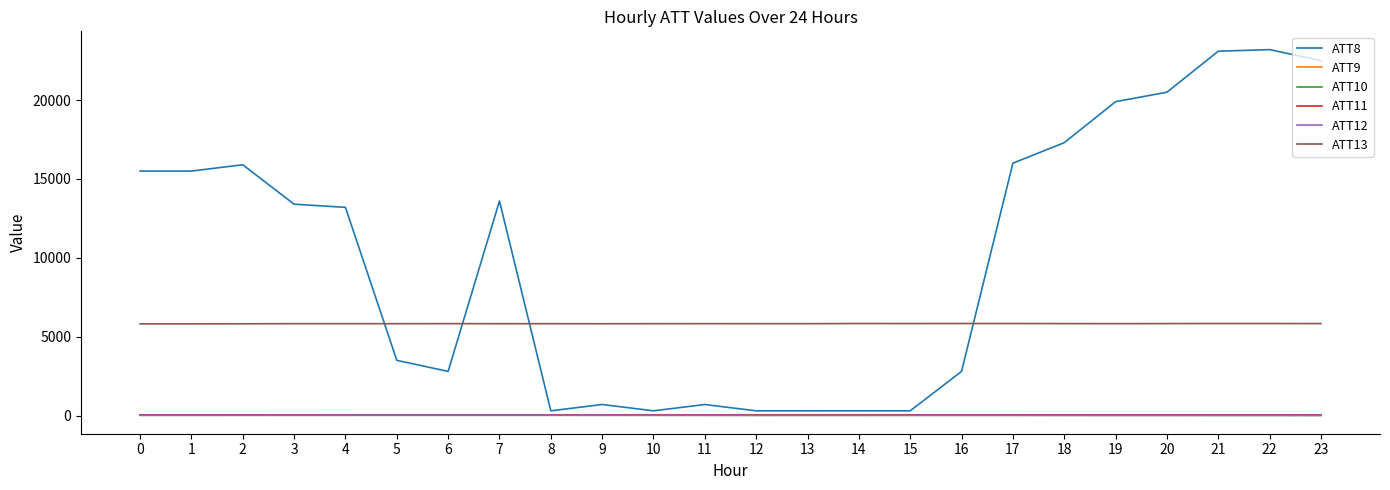

True or false: ATT10 and ATT13 cross at least once.

False